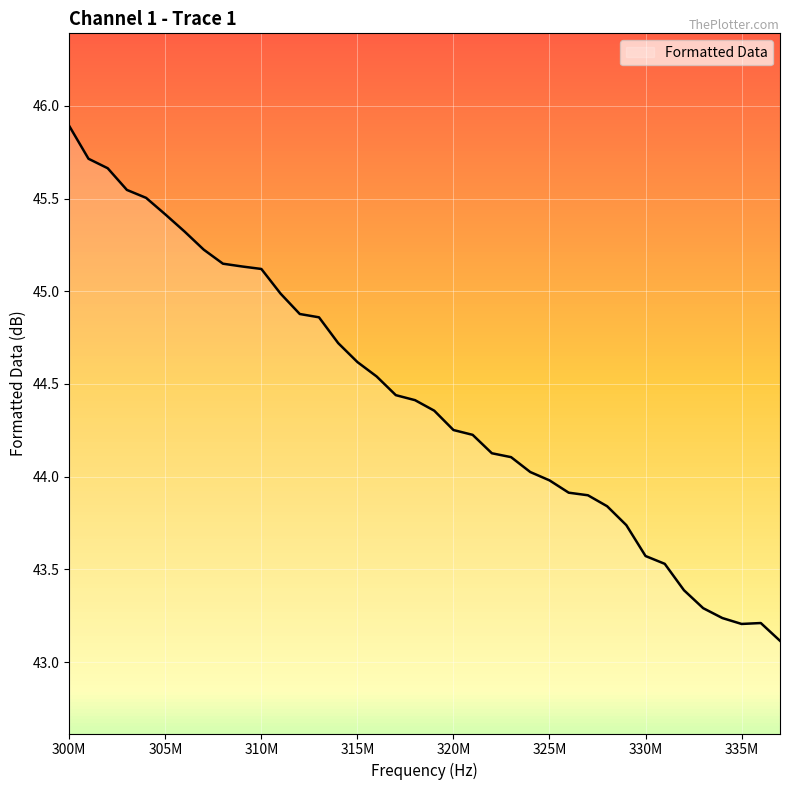

What is the difference between the second highest and second lowest values?

2.5